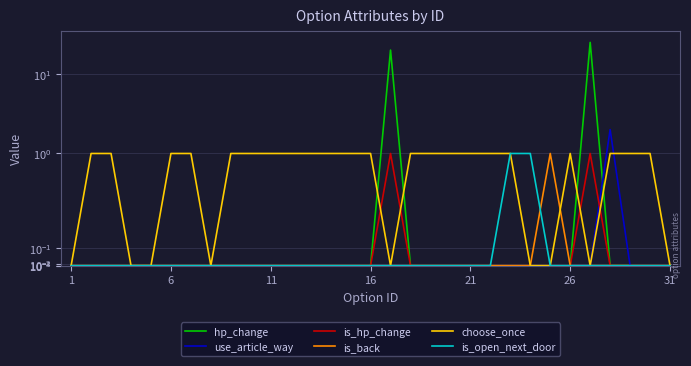

What is the highest value of the is_hp_change series?

1.0